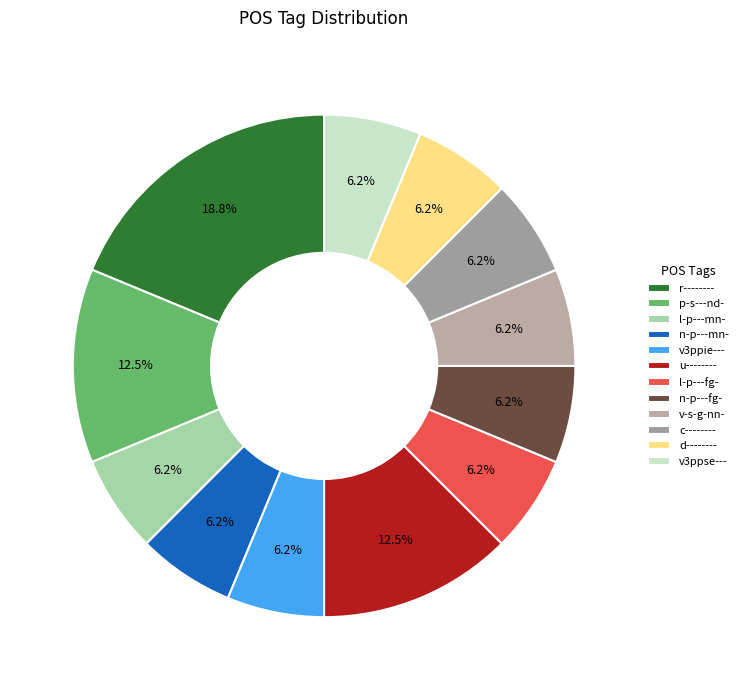

Combined, what portion of the pie is r-------- and l-p---fg-?

25.0%